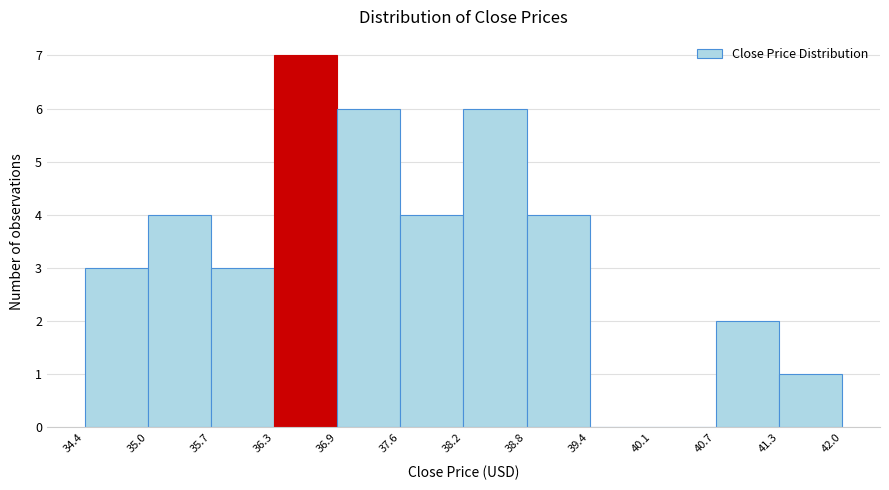

Over which range of the x-axis is the bar tallest?

36.3 to 36.9